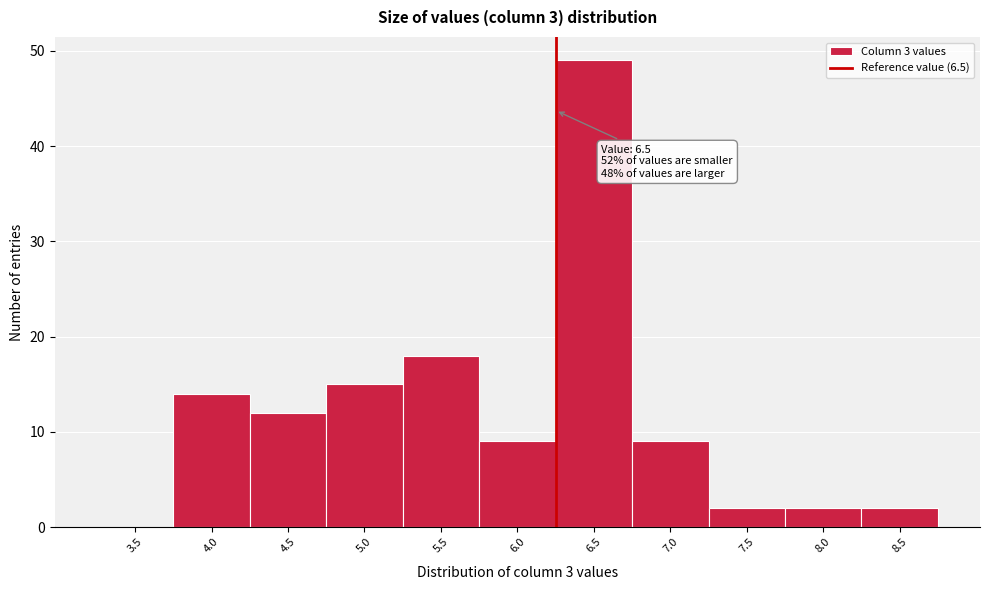

Reading left to right, list all the values displayed in this chart.

3.5=0	4.0=14	4.5=12	5.0=15	5.5=18	6.0=9	6.5=49	7.0=9	7.5=2	8.0=2	8.5=2